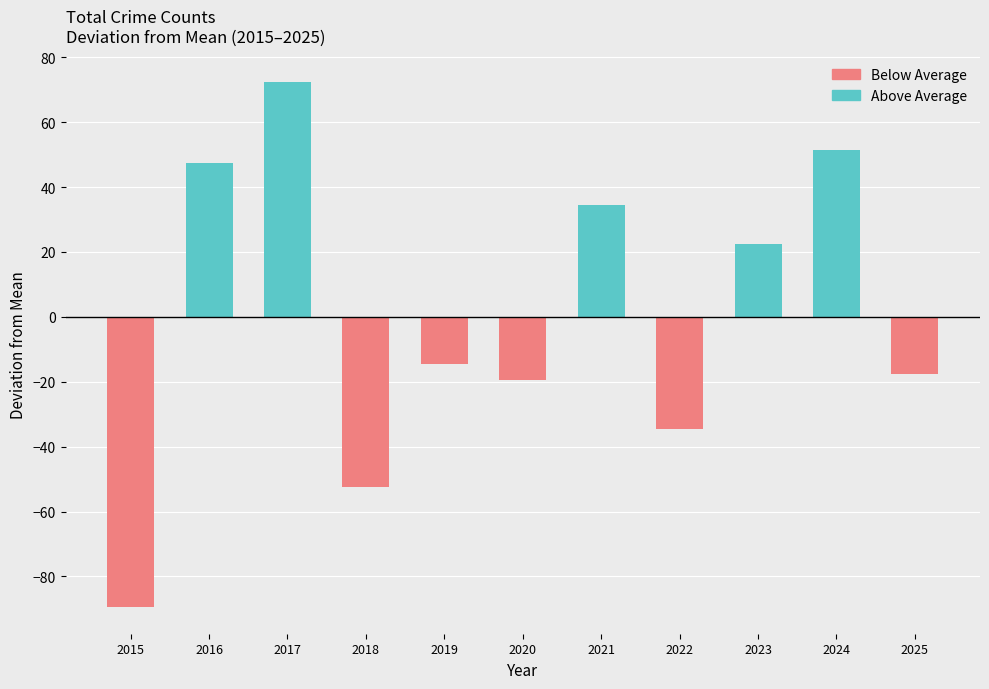

How many distinct data groups are displayed?

2